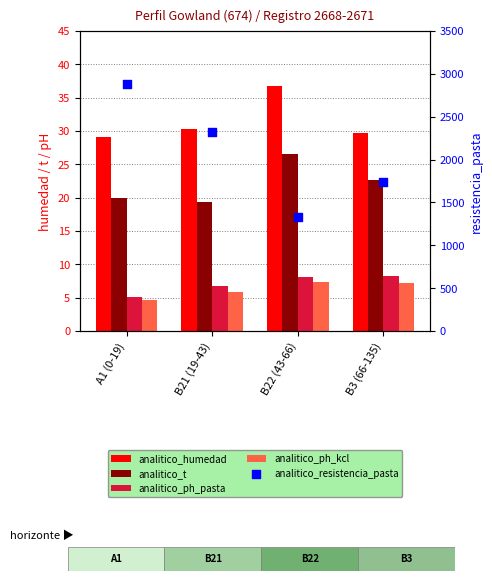

Is the value of analitico_ph_kcl at B3 (66-135) greater than the value of analitico_t at B21 (19-43)?

No